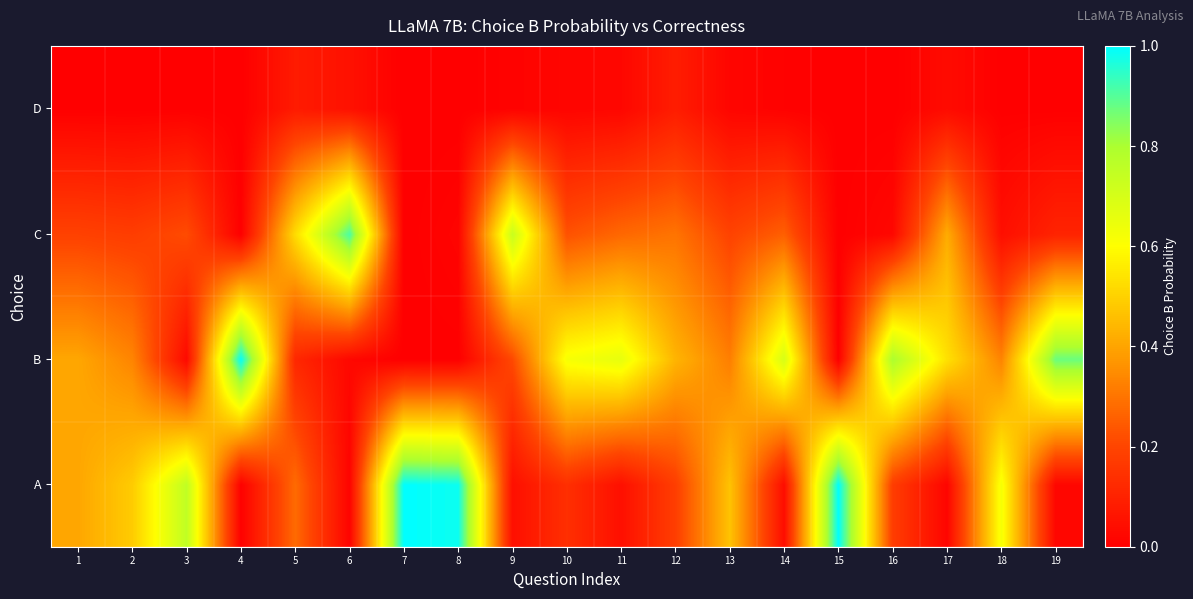

Which label corresponds to the largest value in the chart?

7